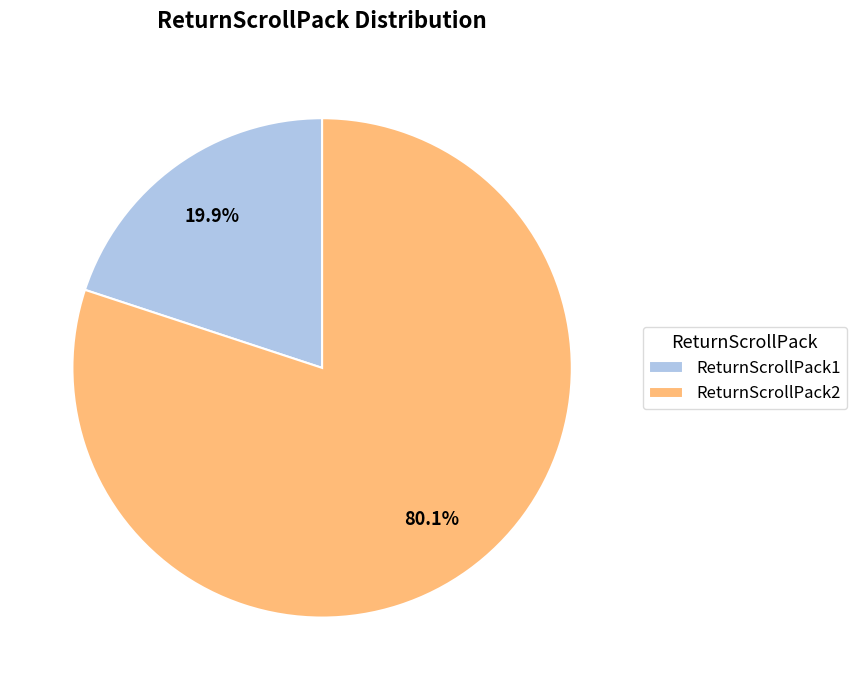

Rank the categories by value from lowest to highest.

ReturnScrollPack1, ReturnScrollPack2